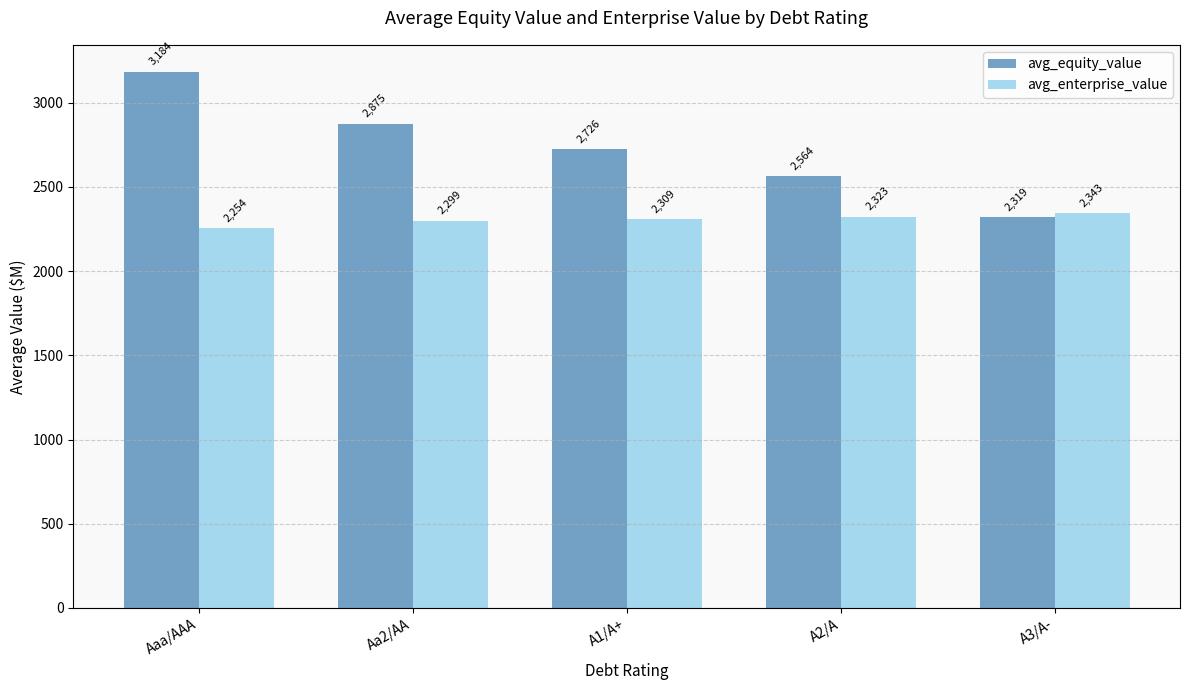

What is the minimum value for avg_equity_value?

2318.6